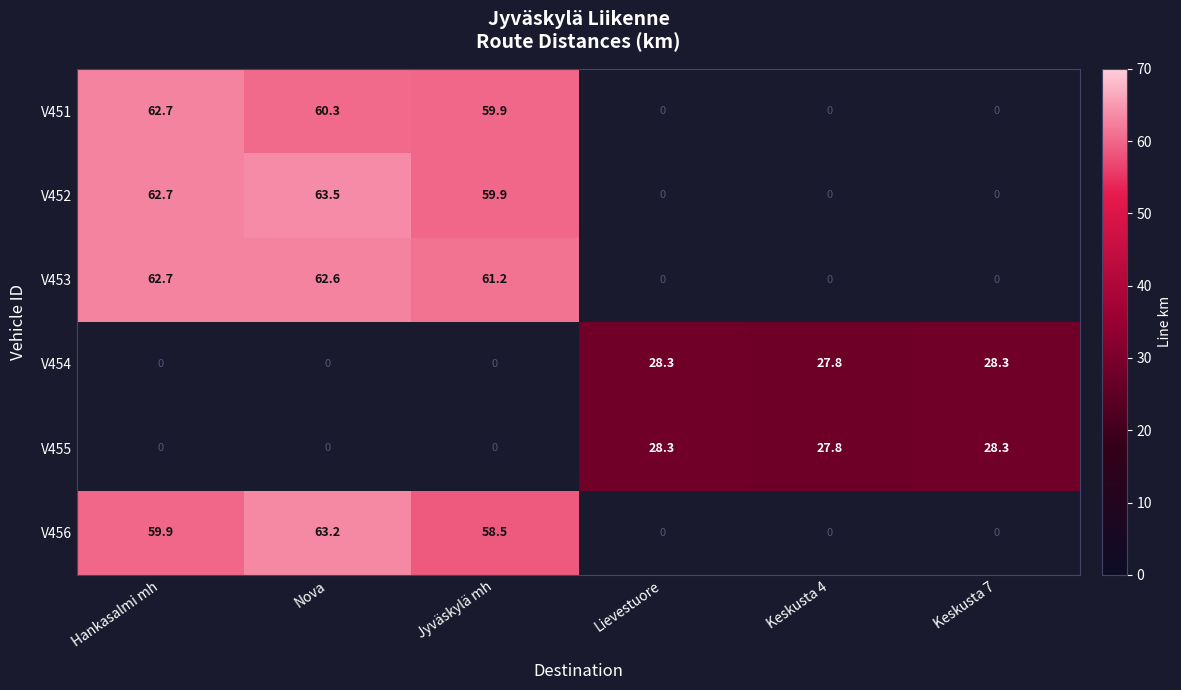

The V452 series shows 62.7 at Hankasalmi mh. True or false?

True